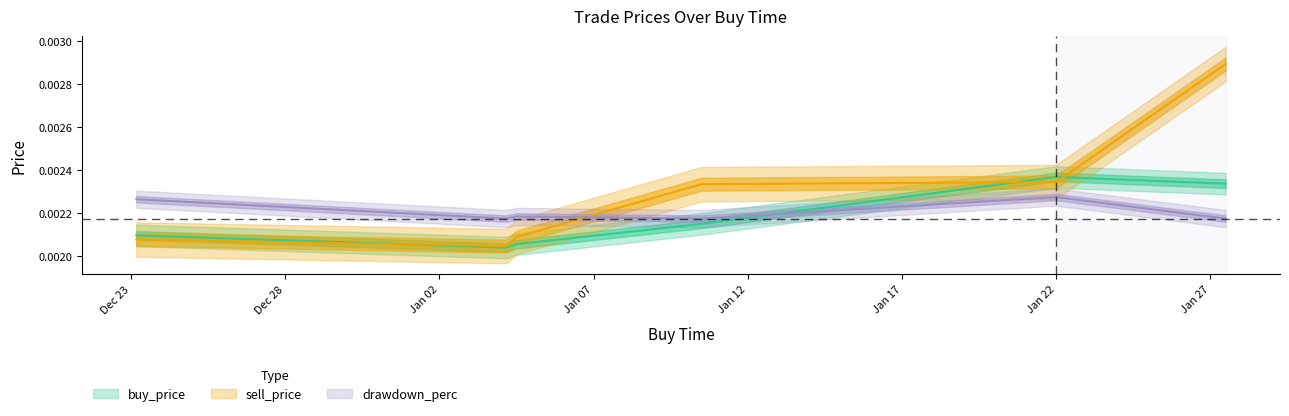

True or false: buy_price and drawdown_perc intersect in this chart.

True